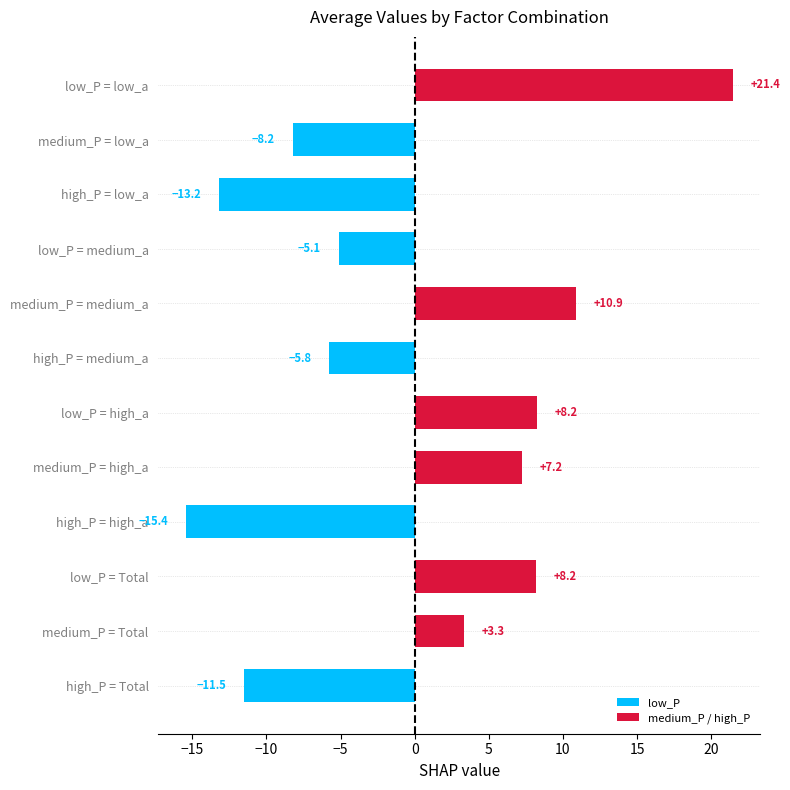

Which label corresponds to the smallest value in the chart?

high_P = high_a